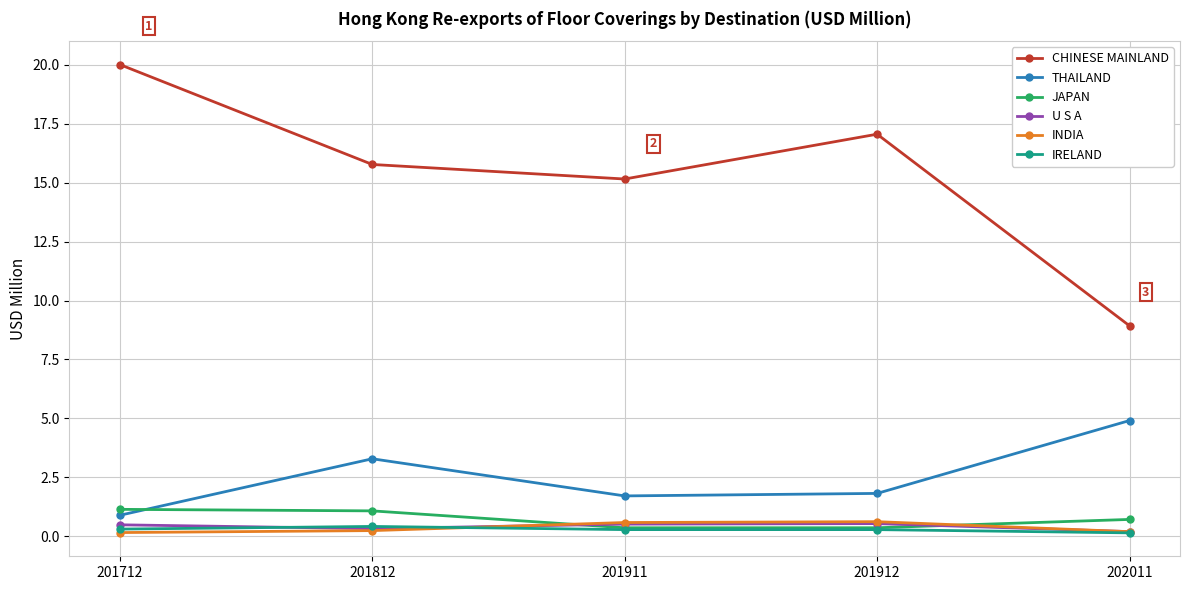

What is the sum of the CHINESE MAINLAND values at 202011 and 201712?

28.9